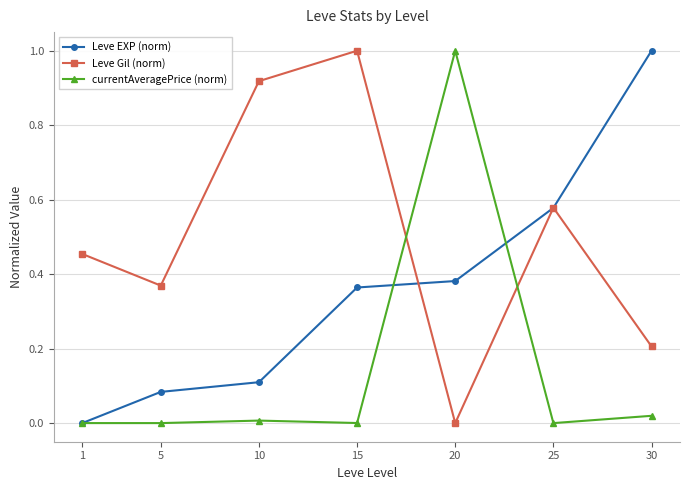

Between which two adjacent categories do currentAveragePrice (norm) and Leve Gil (norm) first intersect?

15 and 20